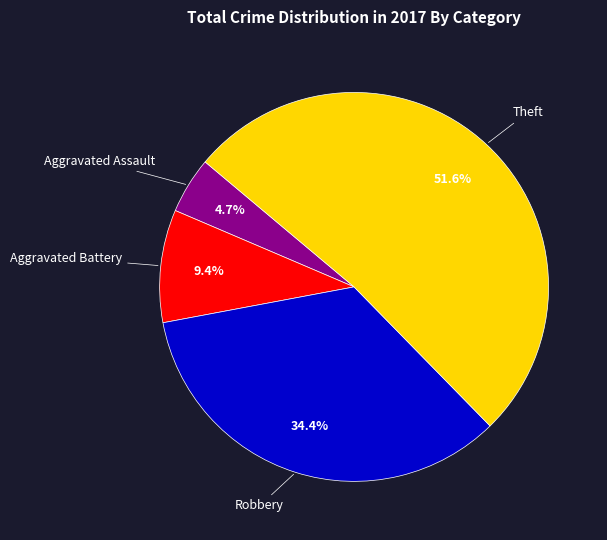

To the nearest percent, what is the average slice percentage?

25%